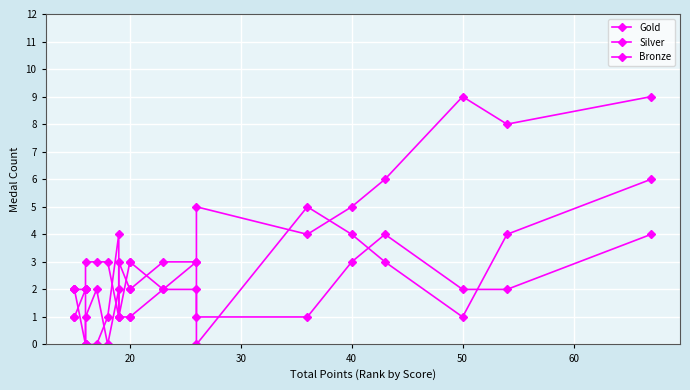

List the series in order of their peak value, highest first.

Gold, Silver, Bronze